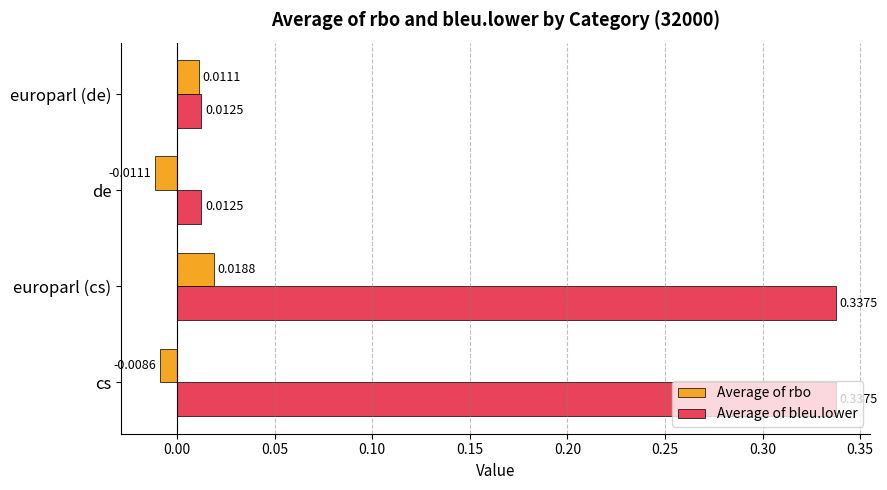

How many distinct data groups are displayed?

2